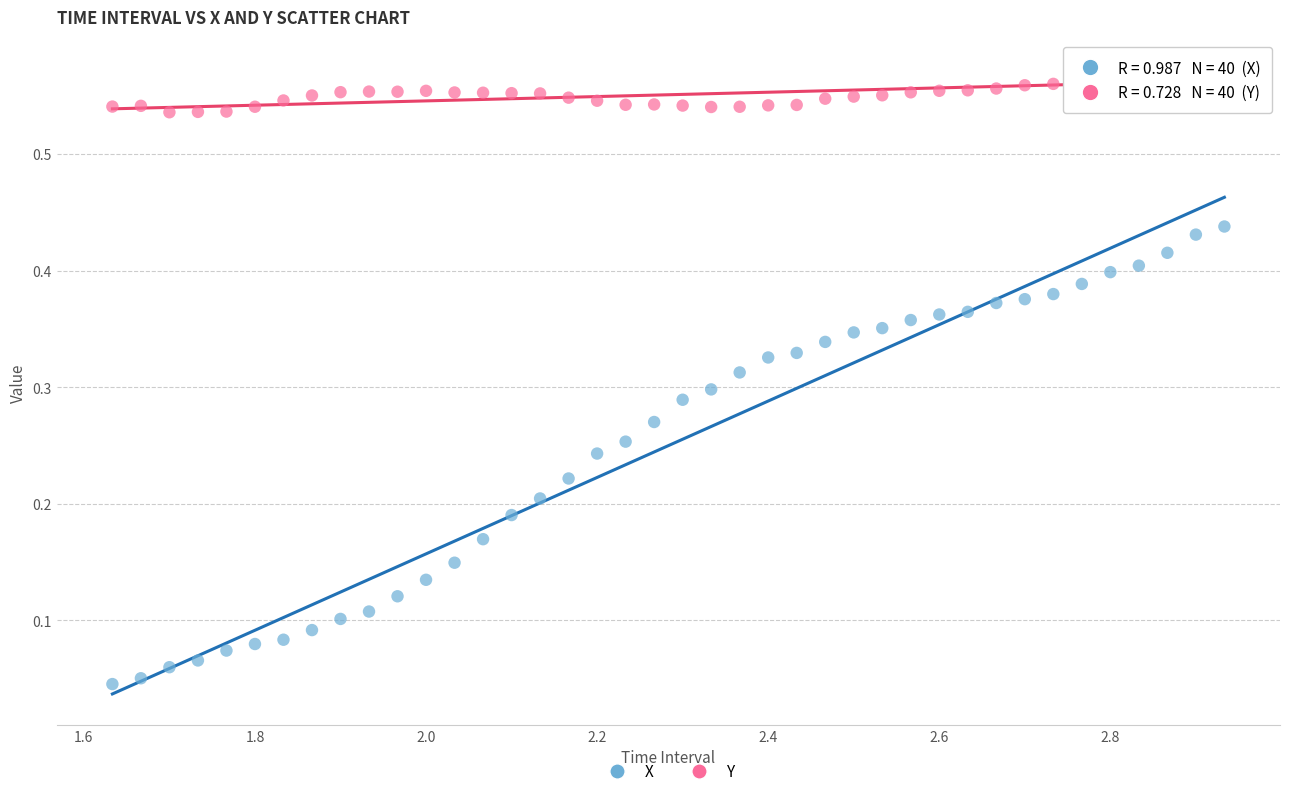

Which series reaches the minimum Y coordinate?

X